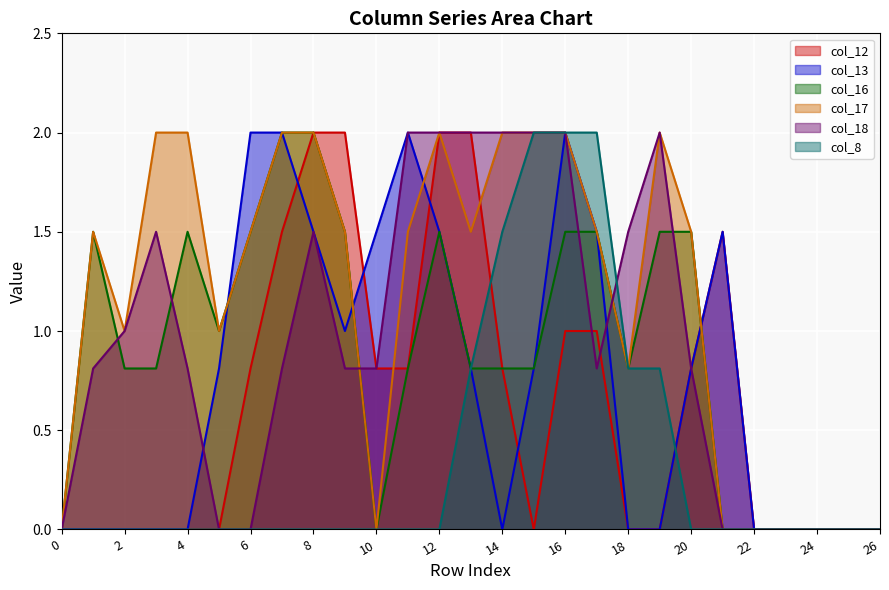

After their last crossing, which series has the higher values: col_8 or col_18?

col_18